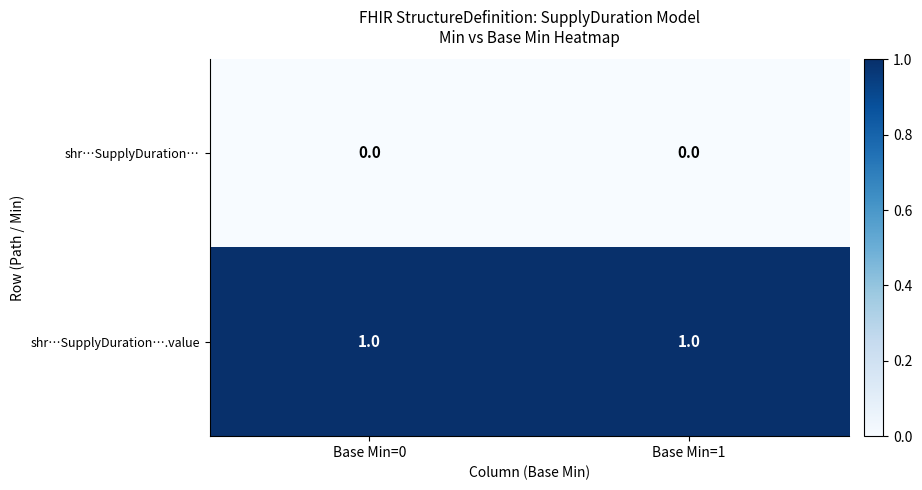

Which series has the largest total across all categories?

shr…SupplyDuration….value